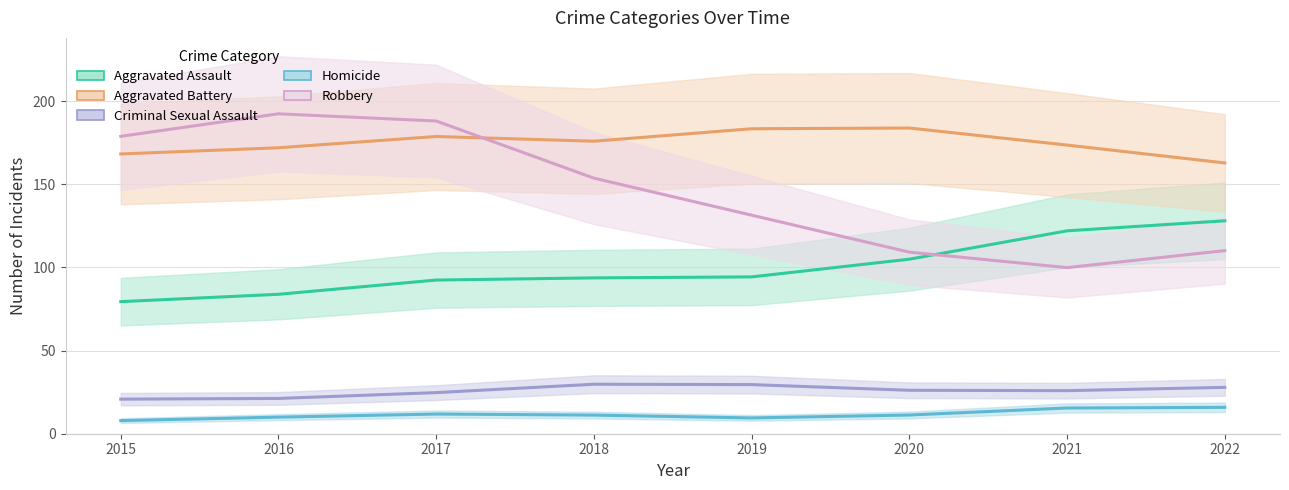

True or false: Aggravated Battery has more than 1 interior local peaks.

True